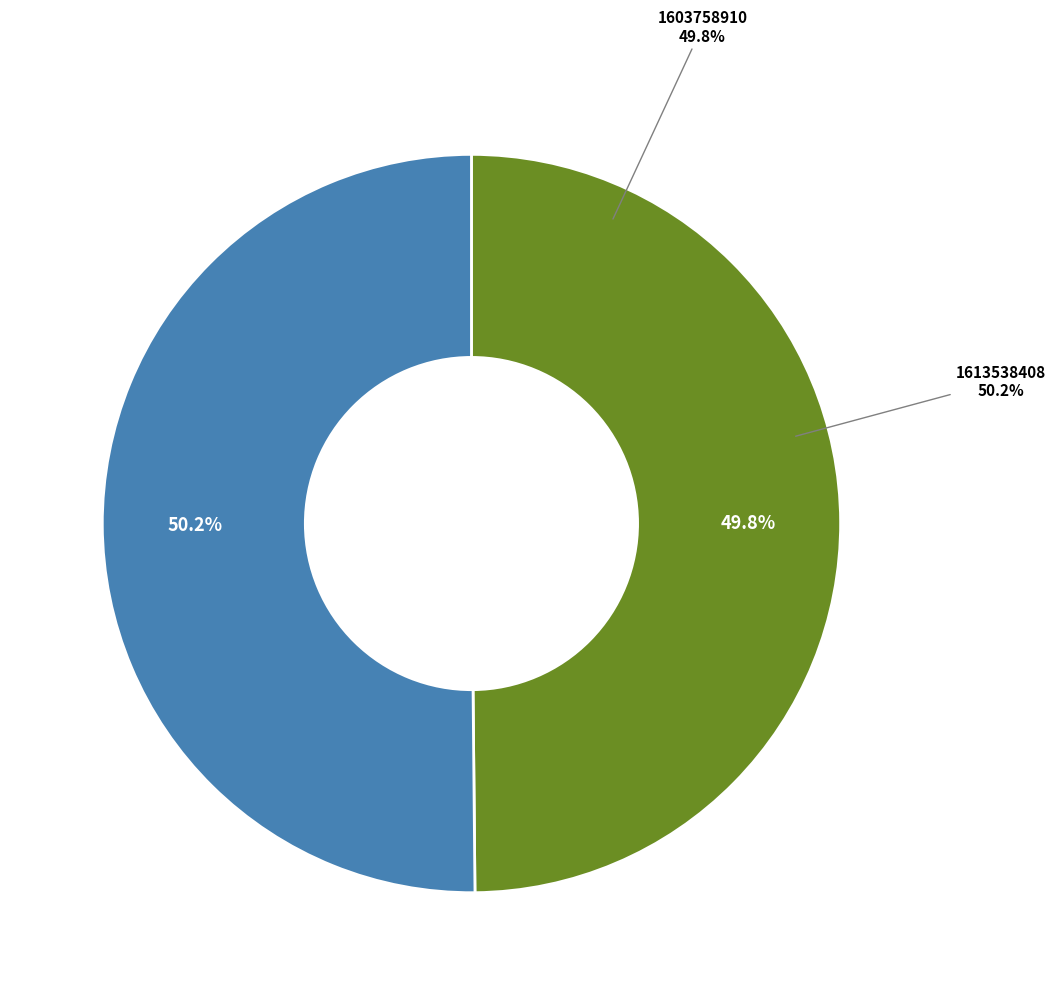

Which category has the biggest portion of the pie?

1613538408